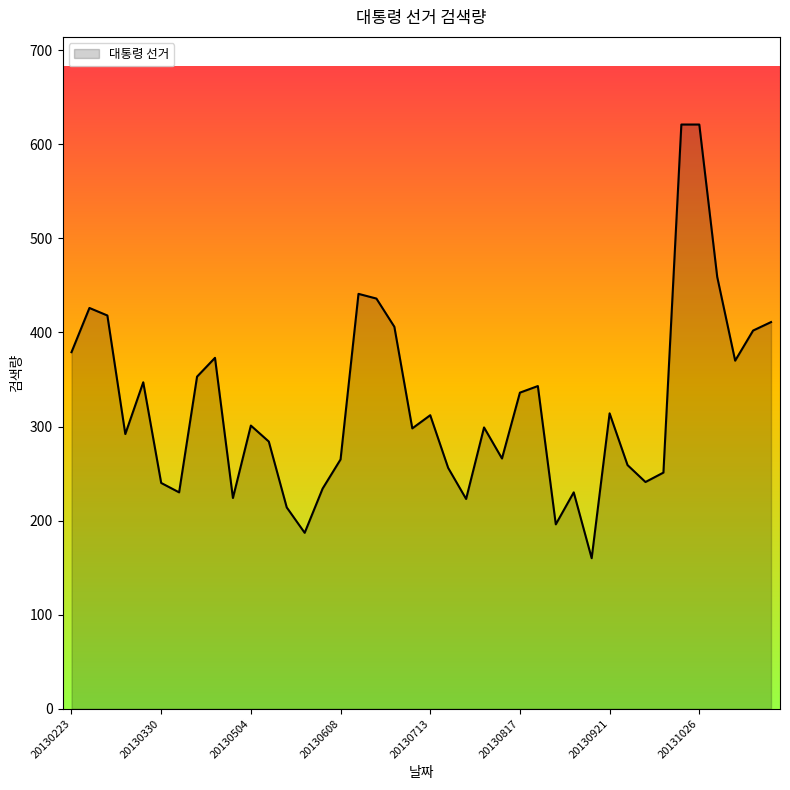

Does the chart display data point markers on the line(s)?

No